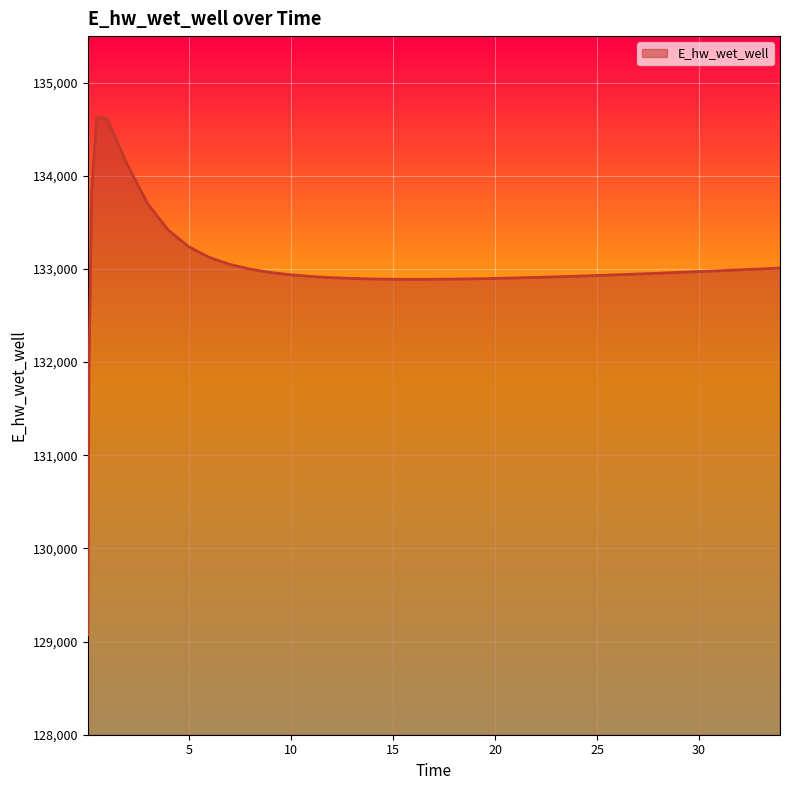

What is the maximum value shown in the chart?

134627.9